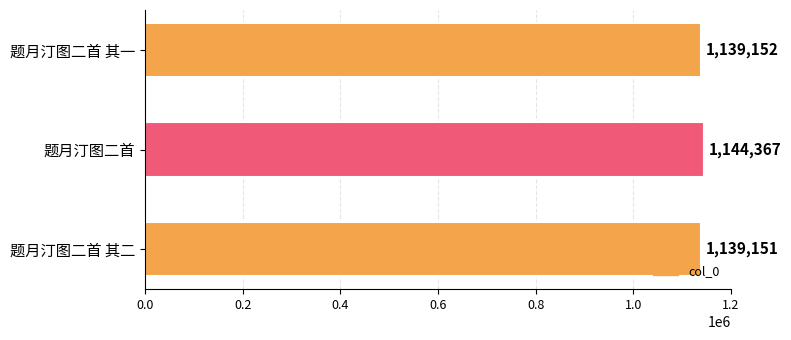

At which label is the value closest to 1141759?

题月汀图二首 其一